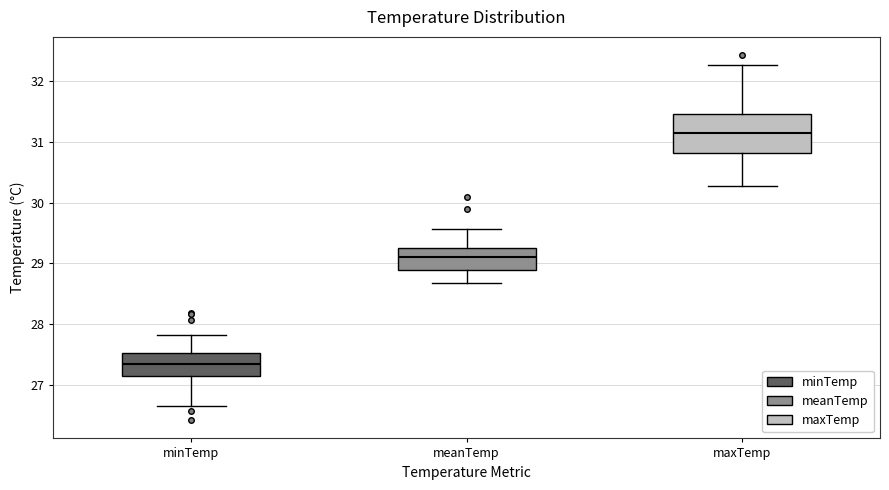

Comparing the boxes themselves (not the whiskers), which one is the tallest?

maxTemp